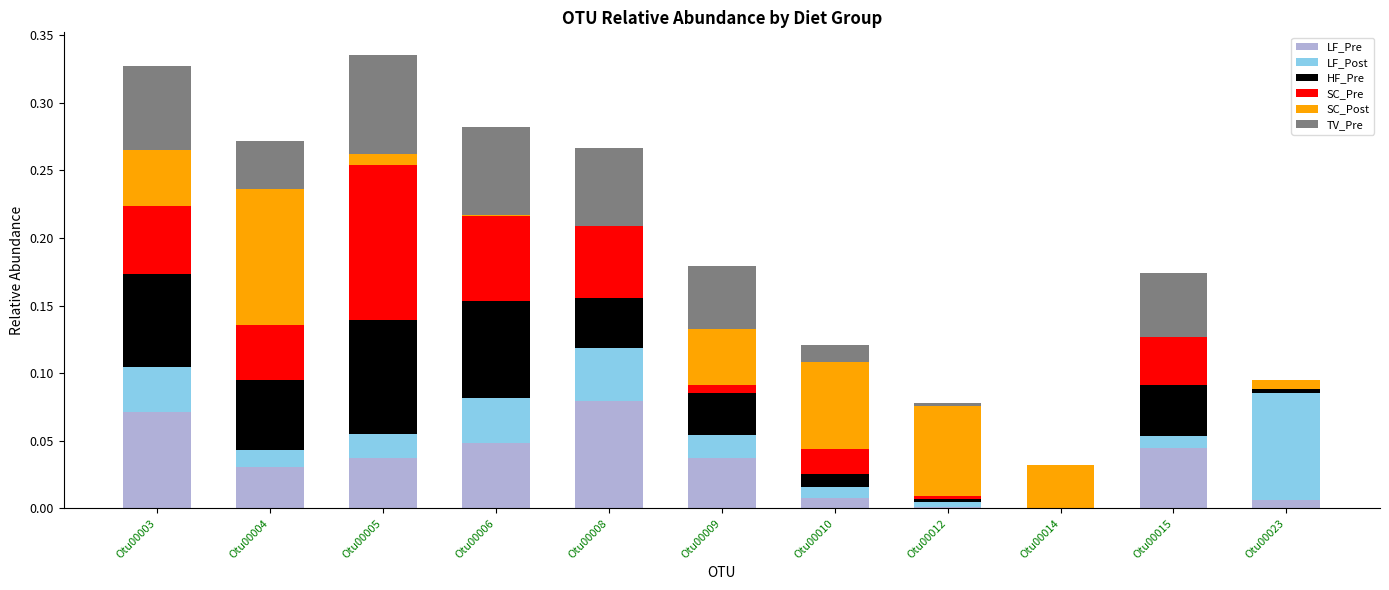

Which category has the highest value in the LF_Pre series?

Otu00008